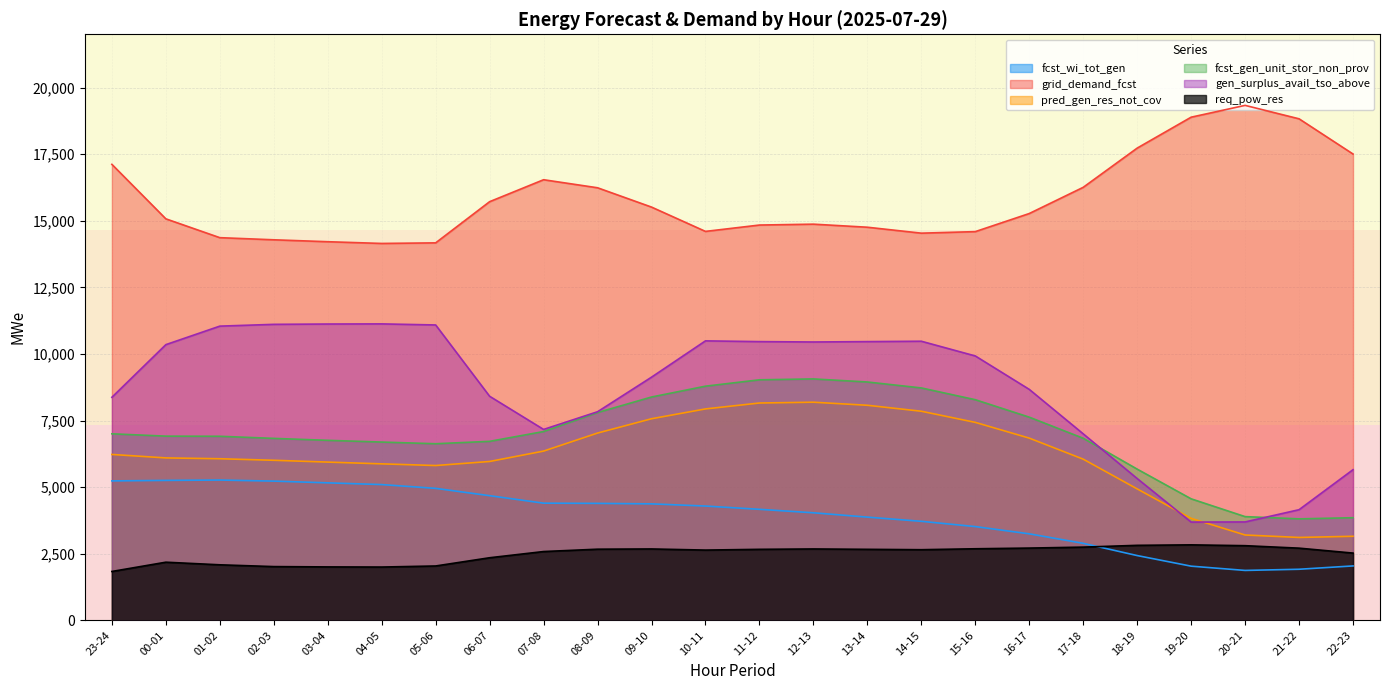

How many values in the grid_demand_fcst series are below 15271?

12